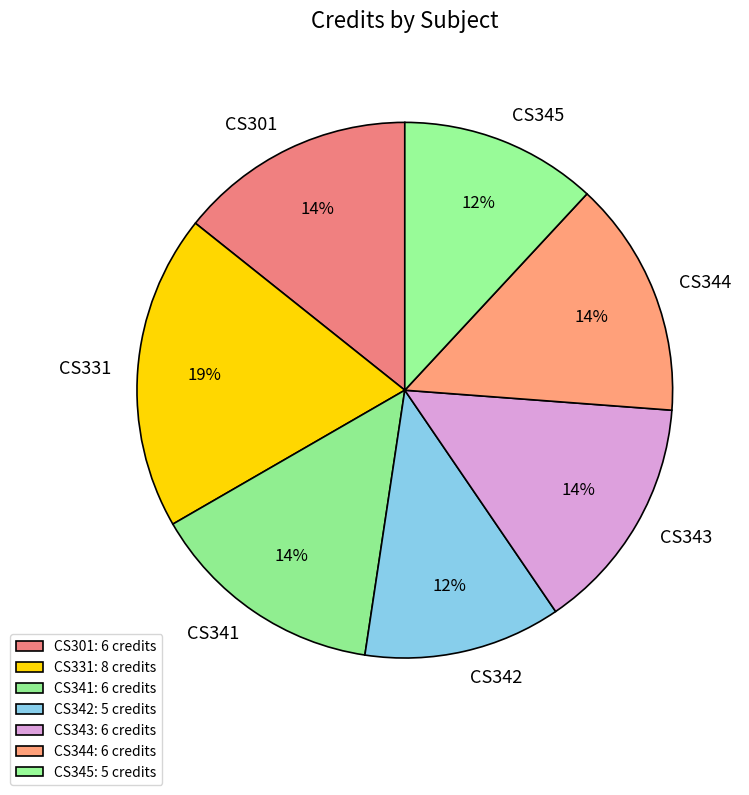

Is it true that CS342 is 12% of the pie?

True